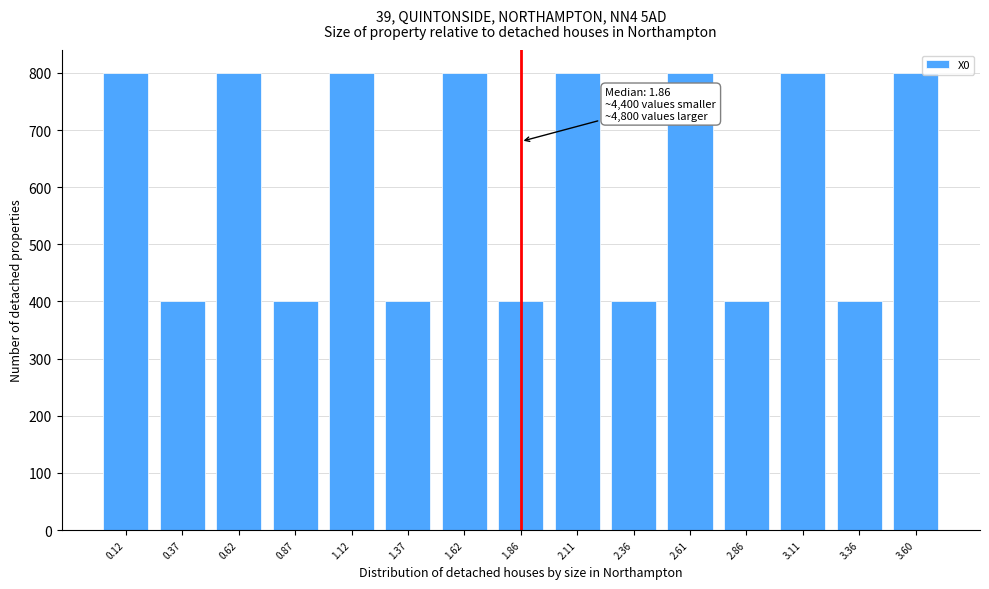

Reading right to left, extract all data points from this chart.

3.60=800	3.36=400	3.11=800	2.86=400	2.61=800	2.36=400	2.11=800	1.86=400	1.62=800	1.37=400	1.12=800	0.87=400	0.62=800	0.37=400	0.12=800